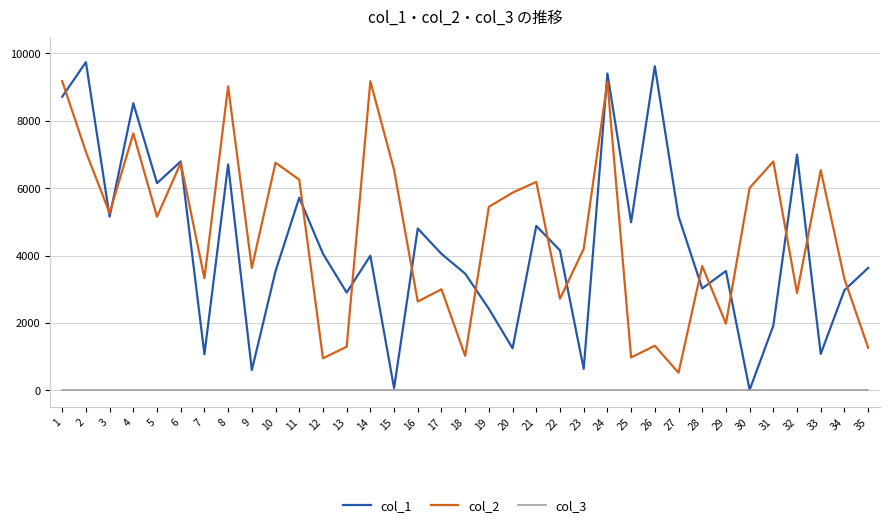

Which series has the largest range (max minus min)?

col_1